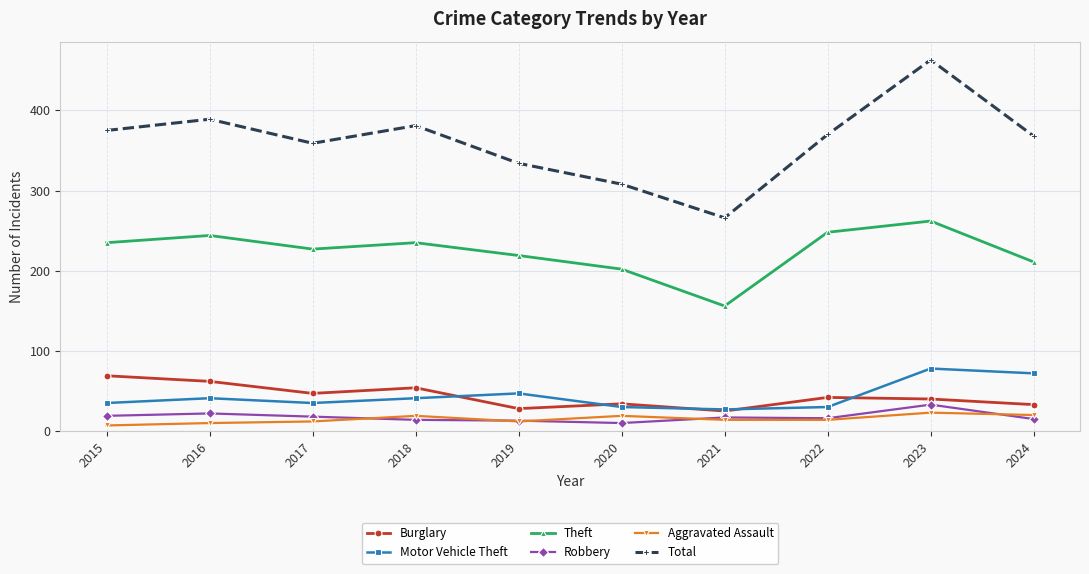

What is the difference between the Burglary values at 2017 and 2016?

15